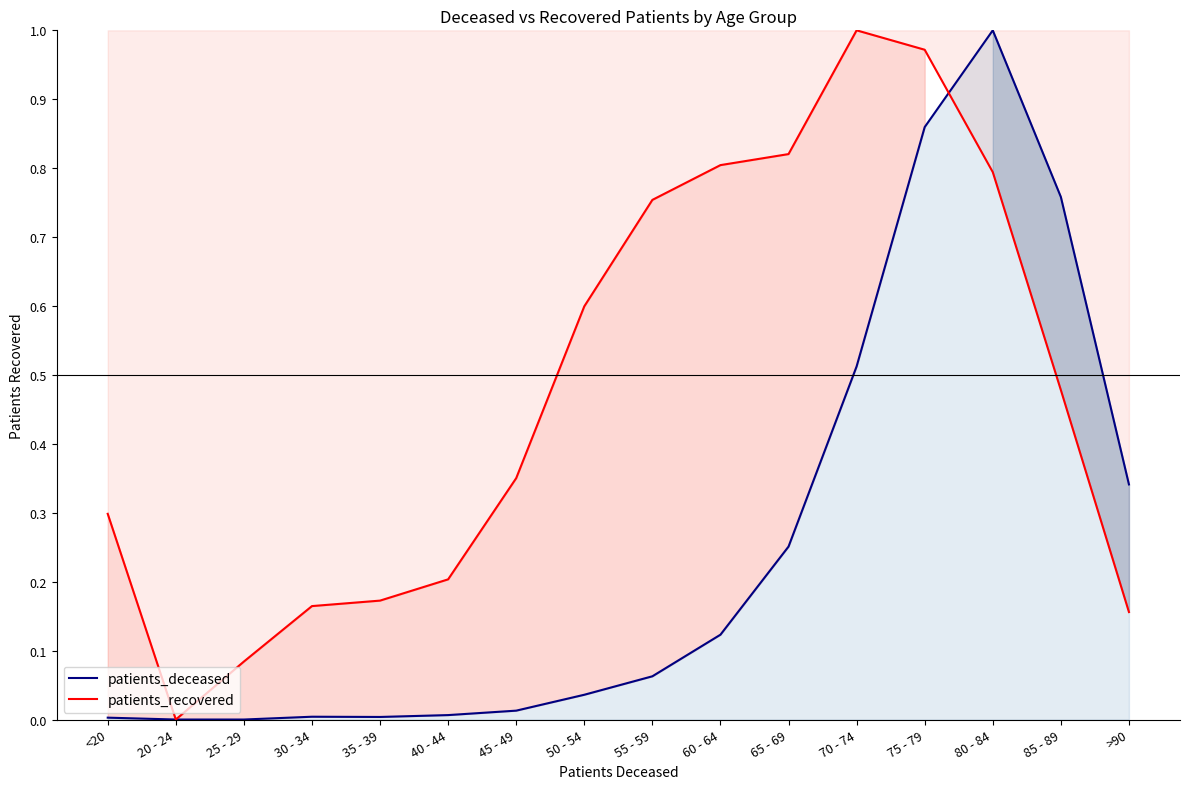

Which series has the largest total across all categories?

patients_recovered